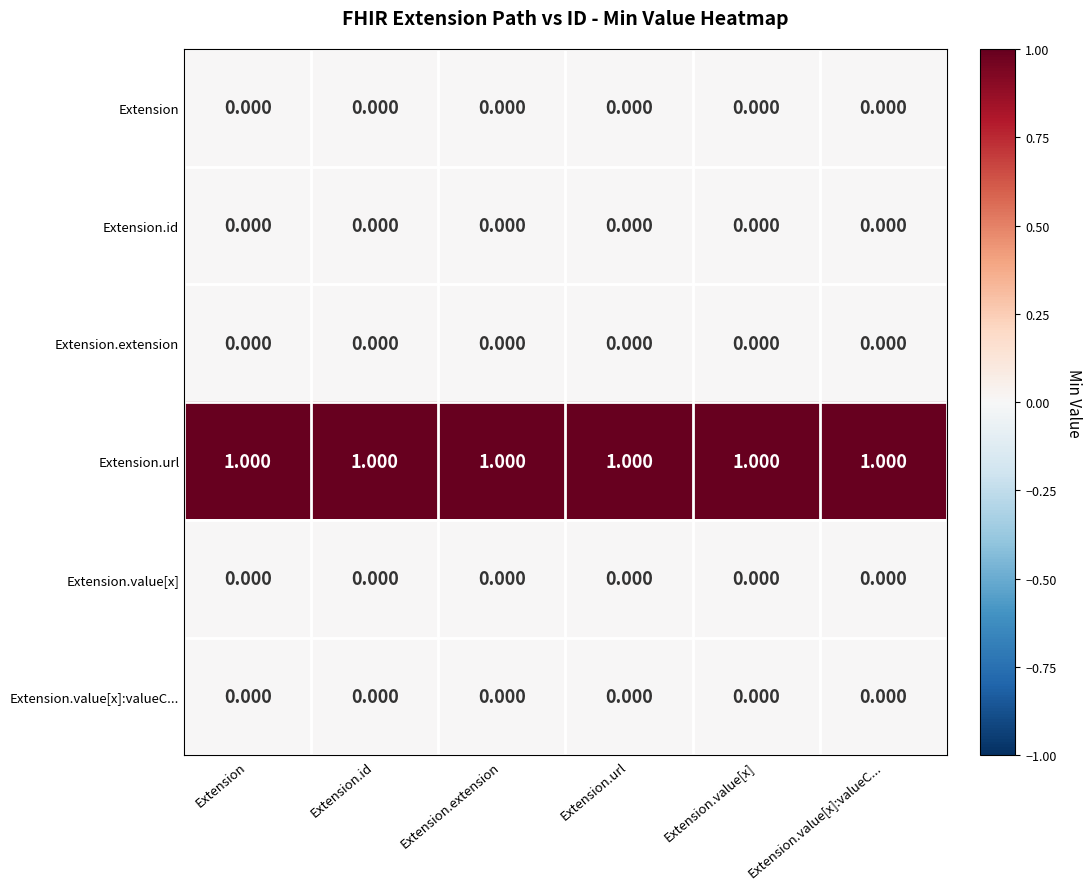

Which series has the largest total across all categories?

Extension.url